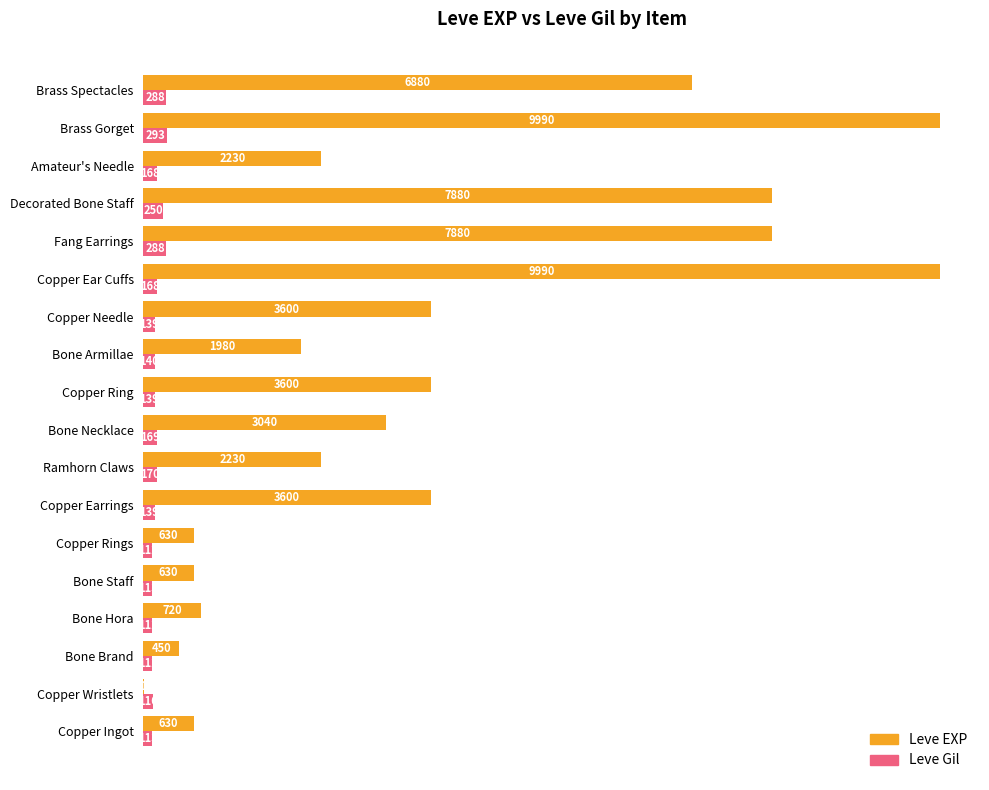

Which series changed the most between Bone Brand and Bone Armillae?

Leve EXP